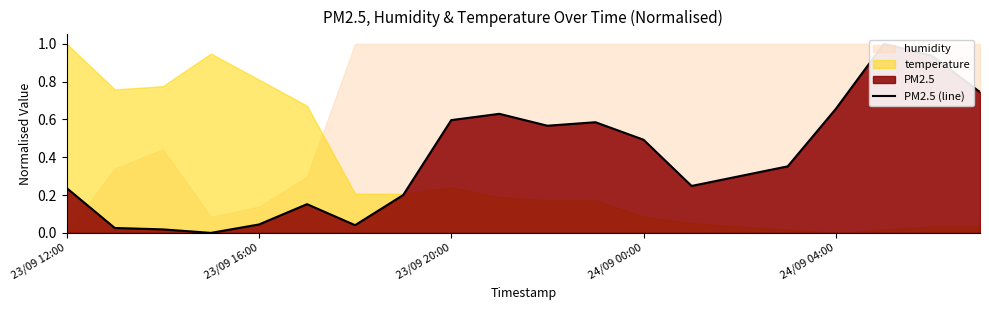

Reading left to right, what are all the values shown in this chart?

0.2	0.0	0.0	0.0	0.0	0.2	0.0	0.2	0.6	0.6	0.6	0.6	0.5	0.2	0.3	0.4	0.7	1.0	0.9	0.7